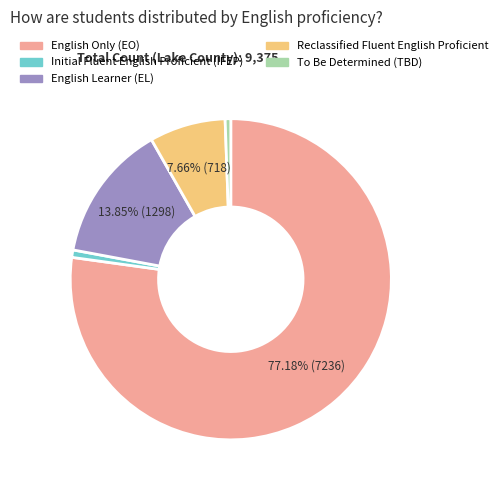

How many segments does this pie chart have?

5